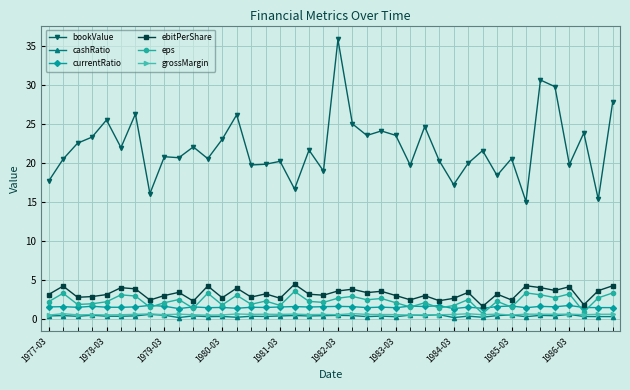

What is the value of the bookValue point at the 16th from the left?

19.9